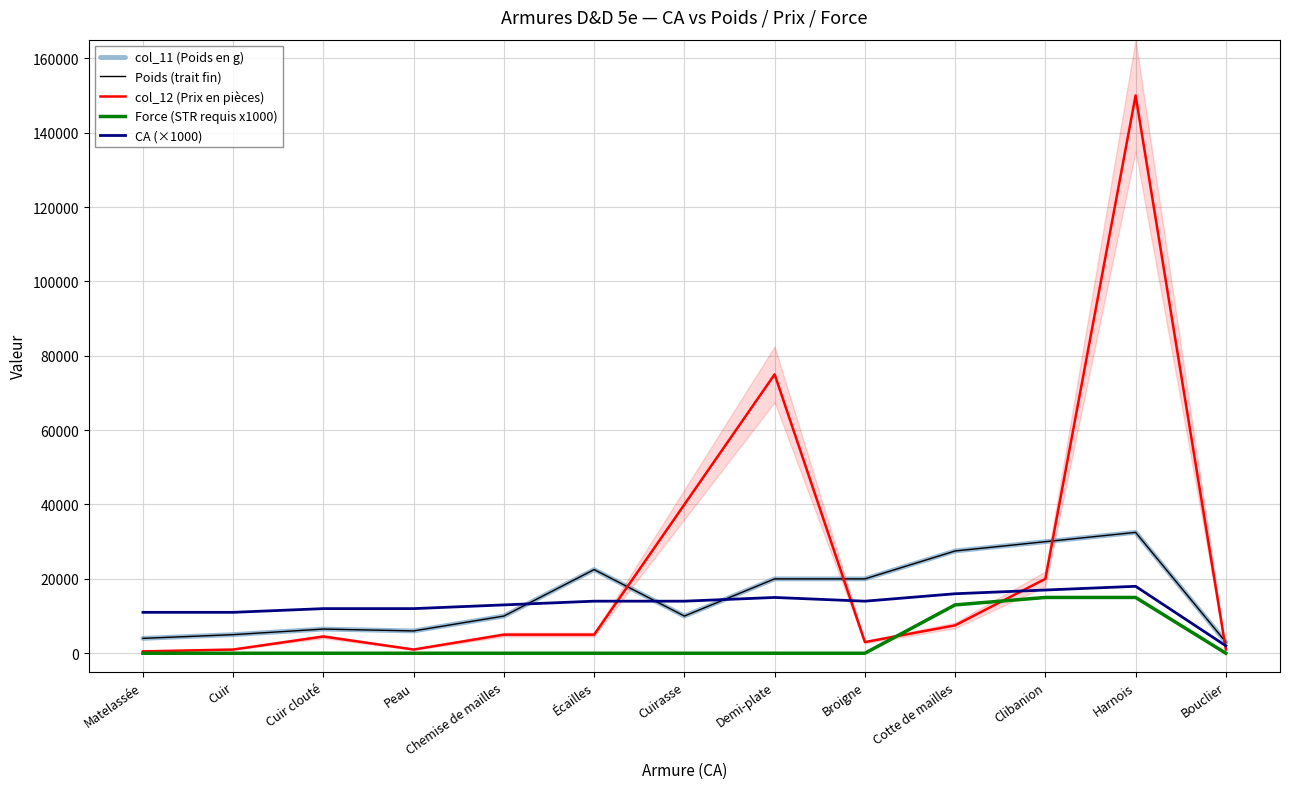

Reading right to left, what are all the values shown in this chart?

col_11 (Poids en g): Bouclier=3000	Harnois=32500	Clibanion=30000	Cotte de mailles=27500	Broigne=20000	Demi-plate=20000	Cuirasse=10000	Écailles=22500	Chemise de mailles=10000	Peau=6000	Cuir clouté=6500	Cuir=5000	Matelassée=4000
Poids (trait fin): Bouclier=3000	Harnois=32500	Clibanion=30000	Cotte de mailles=27500	Broigne=20000	Demi-plate=20000	Cuirasse=10000	Écailles=22500	Chemise de mailles=10000	Peau=6000	Cuir clouté=6500	Cuir=5000	Matelassée=4000
col_12 (Prix en pièces): Bouclier=1000	Harnois=150000	Clibanion=20000	Cotte de mailles=7500	Broigne=3000	Demi-plate=75000	Cuirasse=40000	Écailles=5000	Chemise de mailles=5000	Peau=1000	Cuir clouté=4500	Cuir=1000	Matelassée=500
Force (STR requis x1000): Bouclier=0	Harnois=15000	Clibanion=15000	Cotte de mailles=13000	Broigne=0	Demi-plate=0	Cuirasse=0	Écailles=0	Chemise de mailles=0	Peau=0	Cuir clouté=0	Cuir=0	Matelassée=0
CA (×1000): Bouclier=2000	Harnois=18000	Clibanion=17000	Cotte de mailles=16000	Broigne=14000	Demi-plate=15000	Cuirasse=14000	Écailles=14000	Chemise de mailles=13000	Peau=12000	Cuir clouté=12000	Cuir=11000	Matelassée=11000